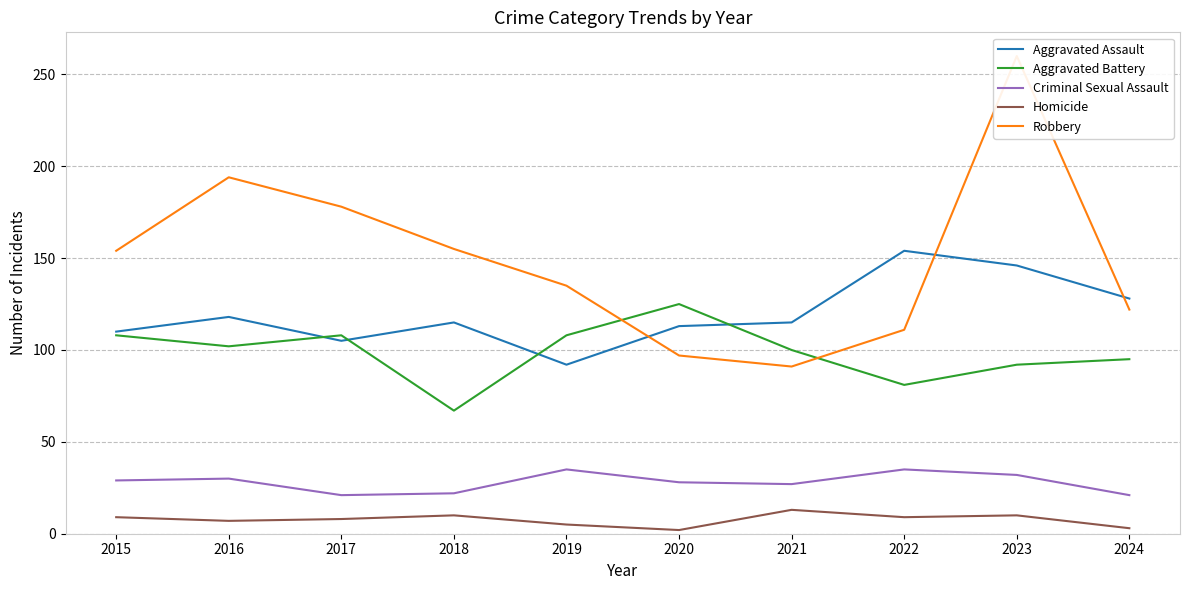

Count the number of categories in the chart.

10